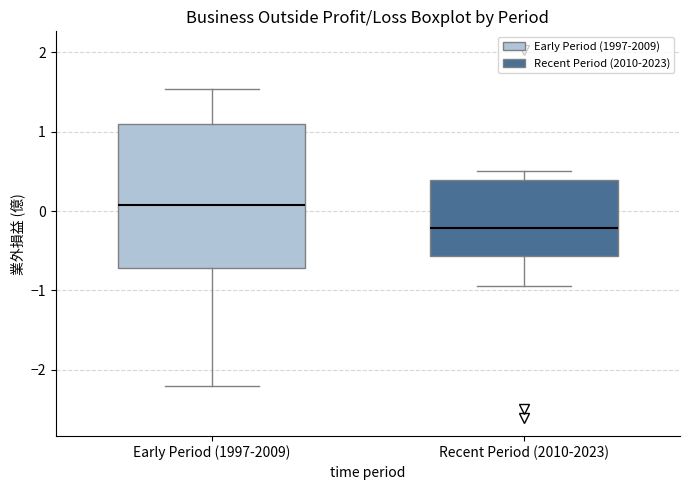

Reading left to right, transcribe this box plot: for each box, give where its median line is, the range the box spans, and where its two whiskers end, as read against the y-axis. The values are not printed on the chart, so give them approximately, as read against the axis.

Early Period (1997-2009): median 0.1, box -0.7 to 1.1, whiskers -2.2 to 1.5
Recent Period (2010-2023): median -0.2, box -0.6 to 0.4, whiskers -0.9 to 0.5